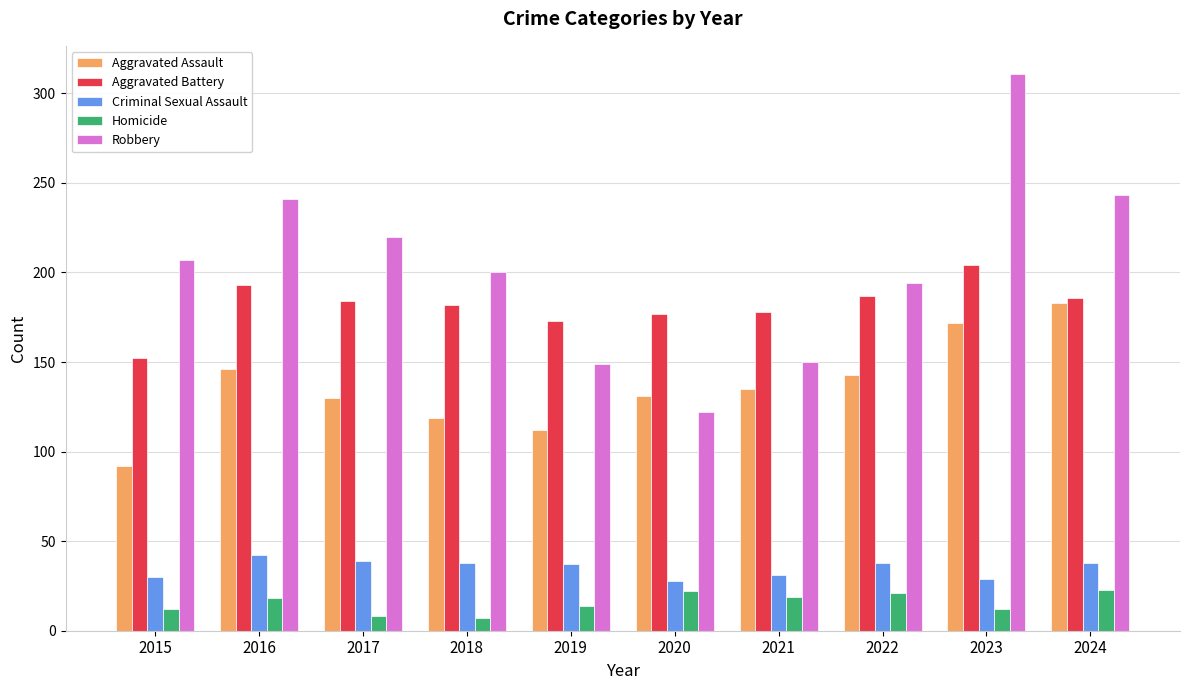

How many values in the Aggravated Assault series are below 135?

5